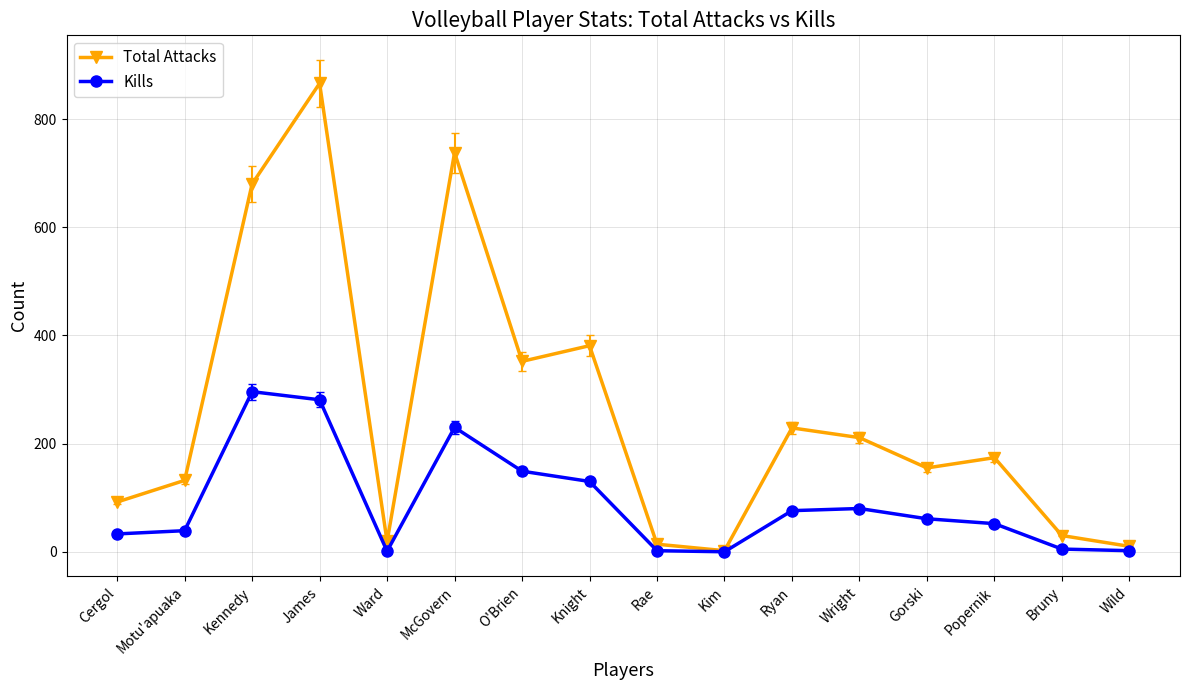

List the series in order of their peak value, lowest first.

Kills, Total Attacks